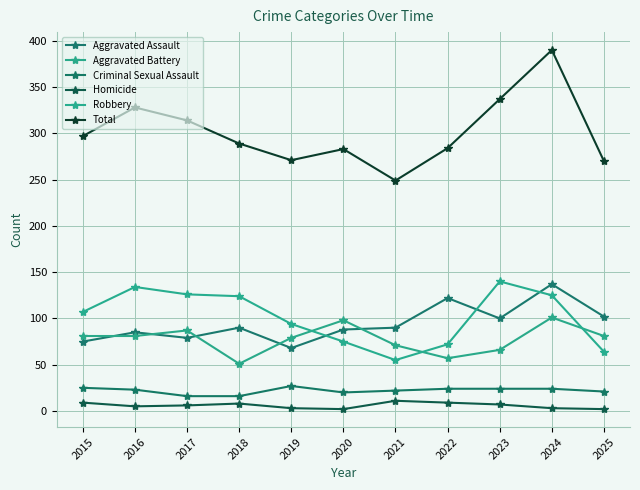

Which category has the lowest value across all series?

2020